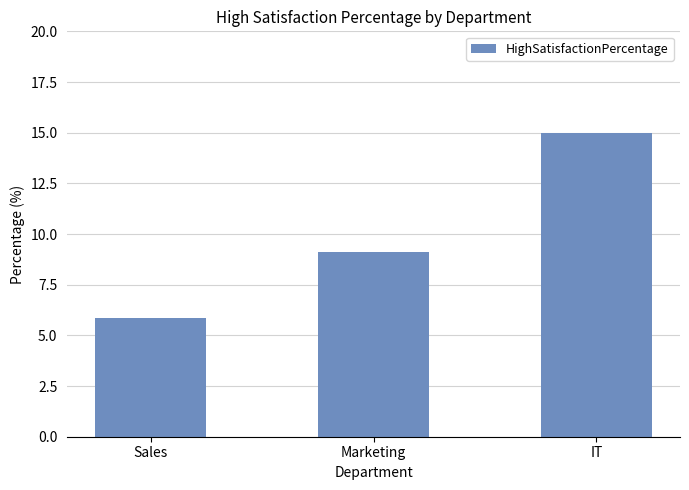

What is the label of the 2nd bar from the left?

Marketing